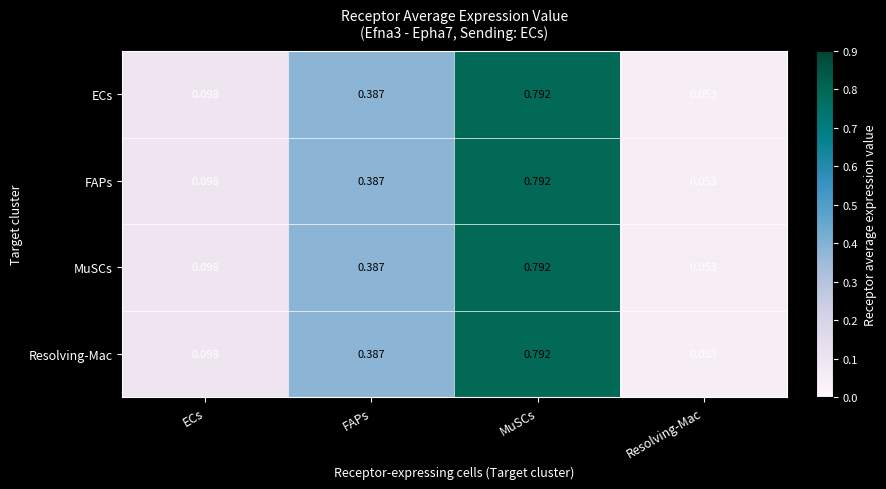

At which label is ECs closest to 0?

Resolving-Mac